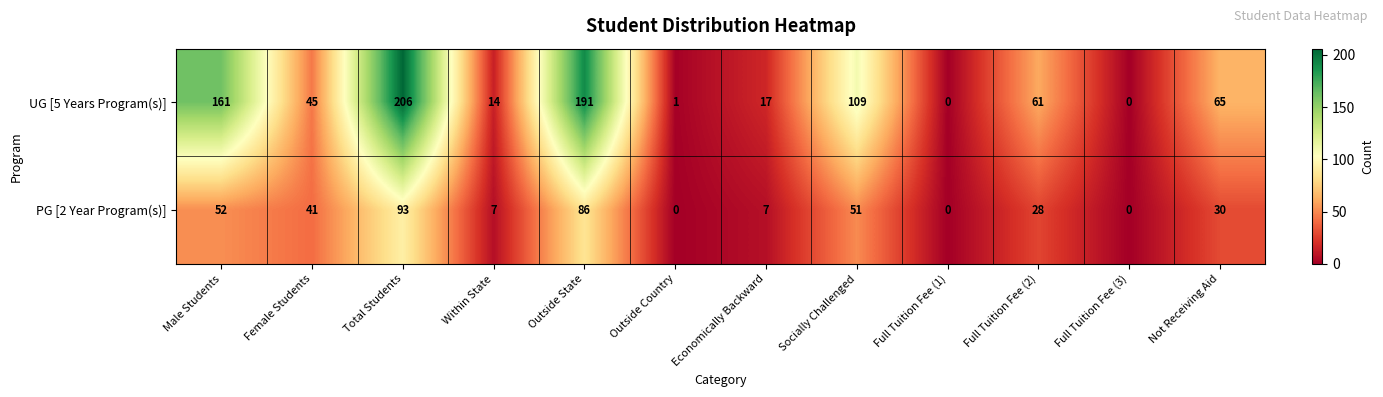

Rank the series by their average value, from lowest to highest.

PG [2 Year Program(s)], UG [5 Years Program(s)]